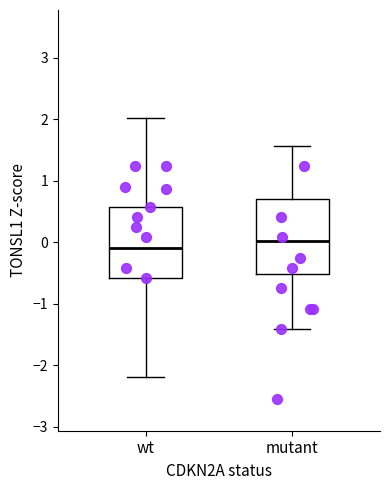

Where is the upper edge of the box for mutant on the y-axis? The values are not printed on the chart, so give them approximately, as read against the axis.

0.7